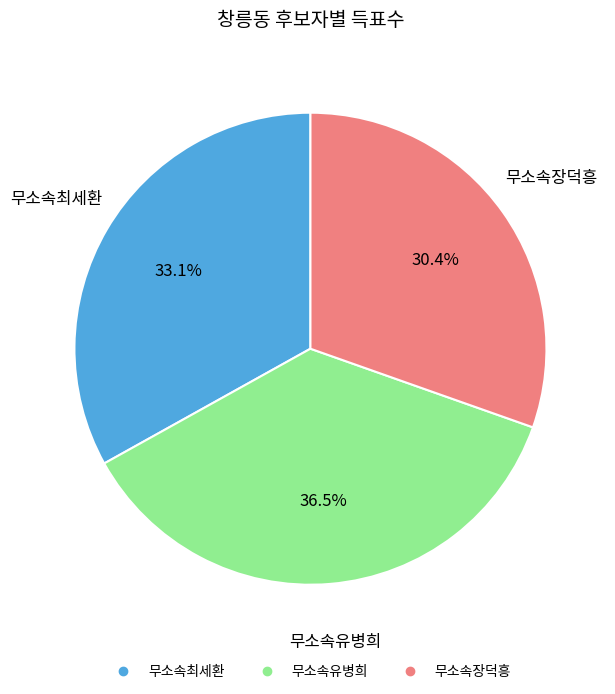

Is the sum of 무소속장덕흥 and 무소속유병희 greater than half?

Yes